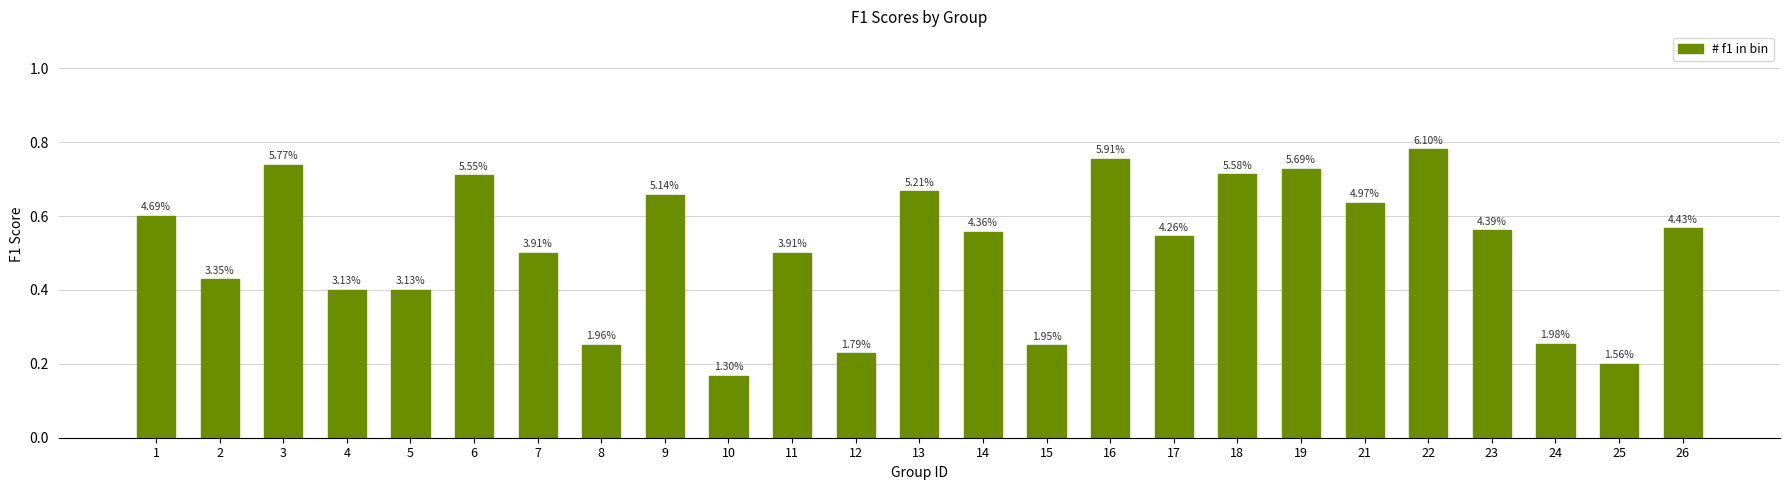

Does the chart contain any negative values?

No